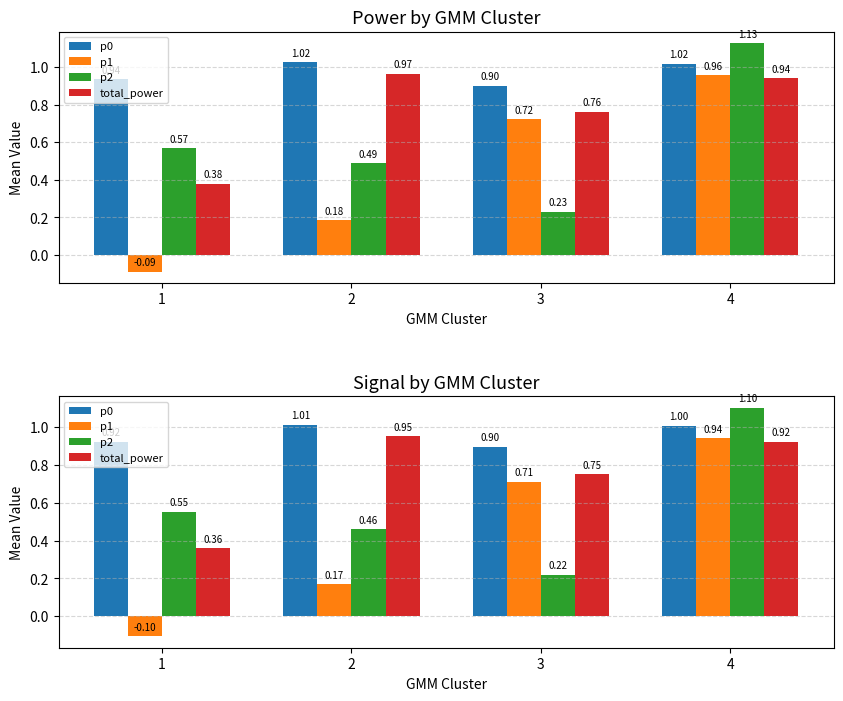

How many groups of bars are there?

4